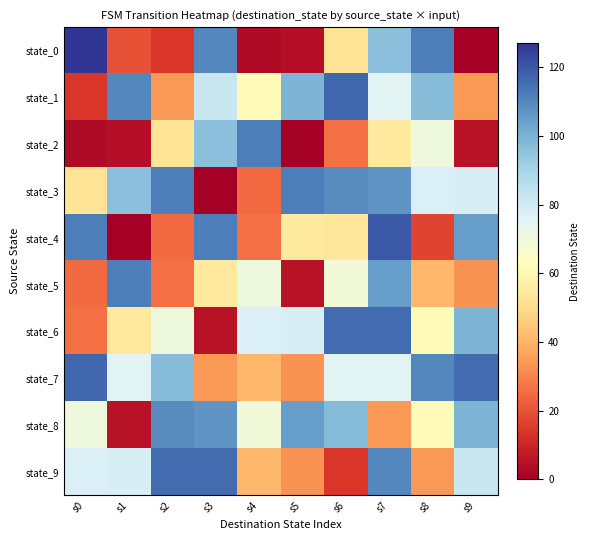

Rank the series at s7 from highest to lowest value.

state_4, state_6, state_9, state_3, state_5, state_0, state_1, state_7, state_2, state_8